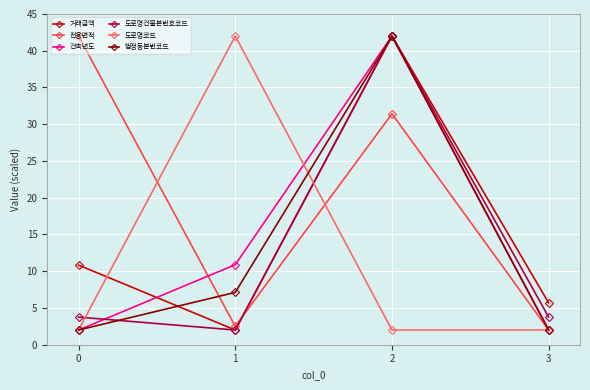

What is the difference between the maximum and minimum values in the 전용면적 series?

40.0